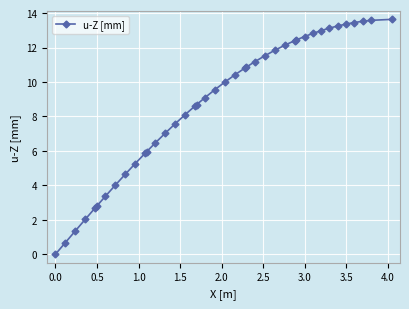

What is the value of the 4th point from the left?

2.0